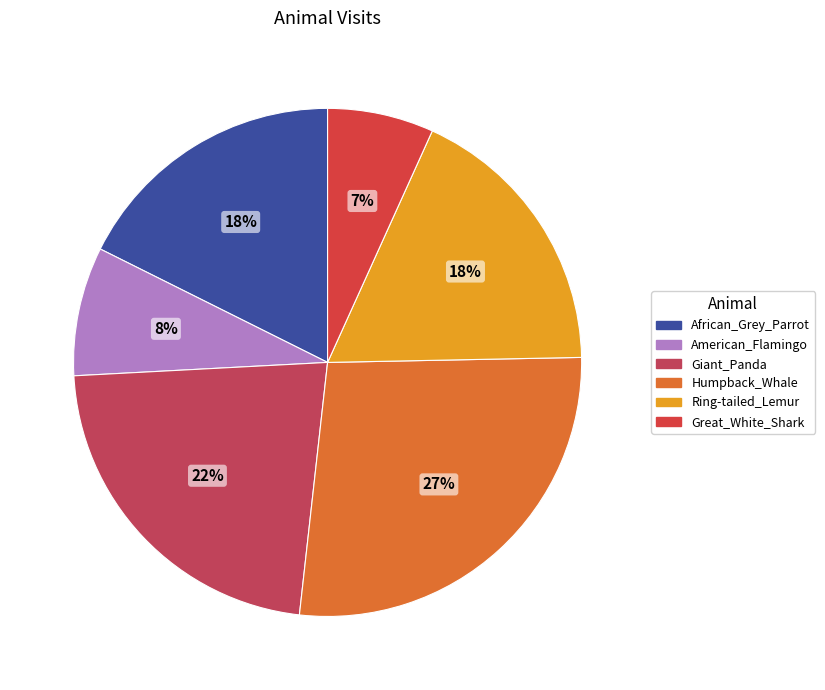

How many segments does this pie chart have?

6